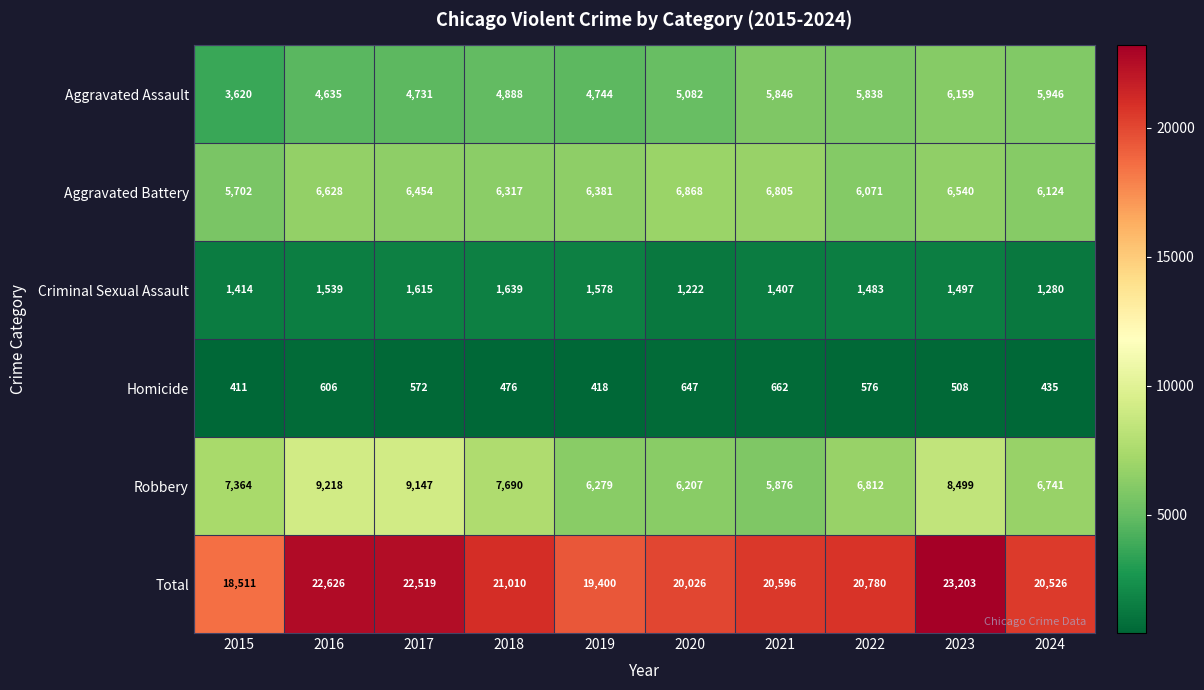

Count the number of data series in this chart.

6